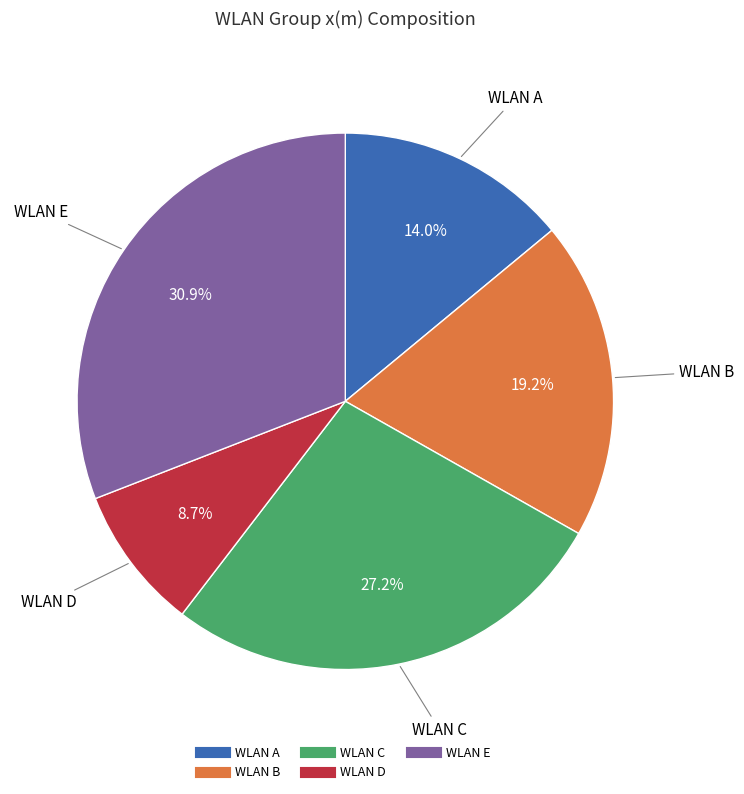

Is there a majority slice in this chart?

No